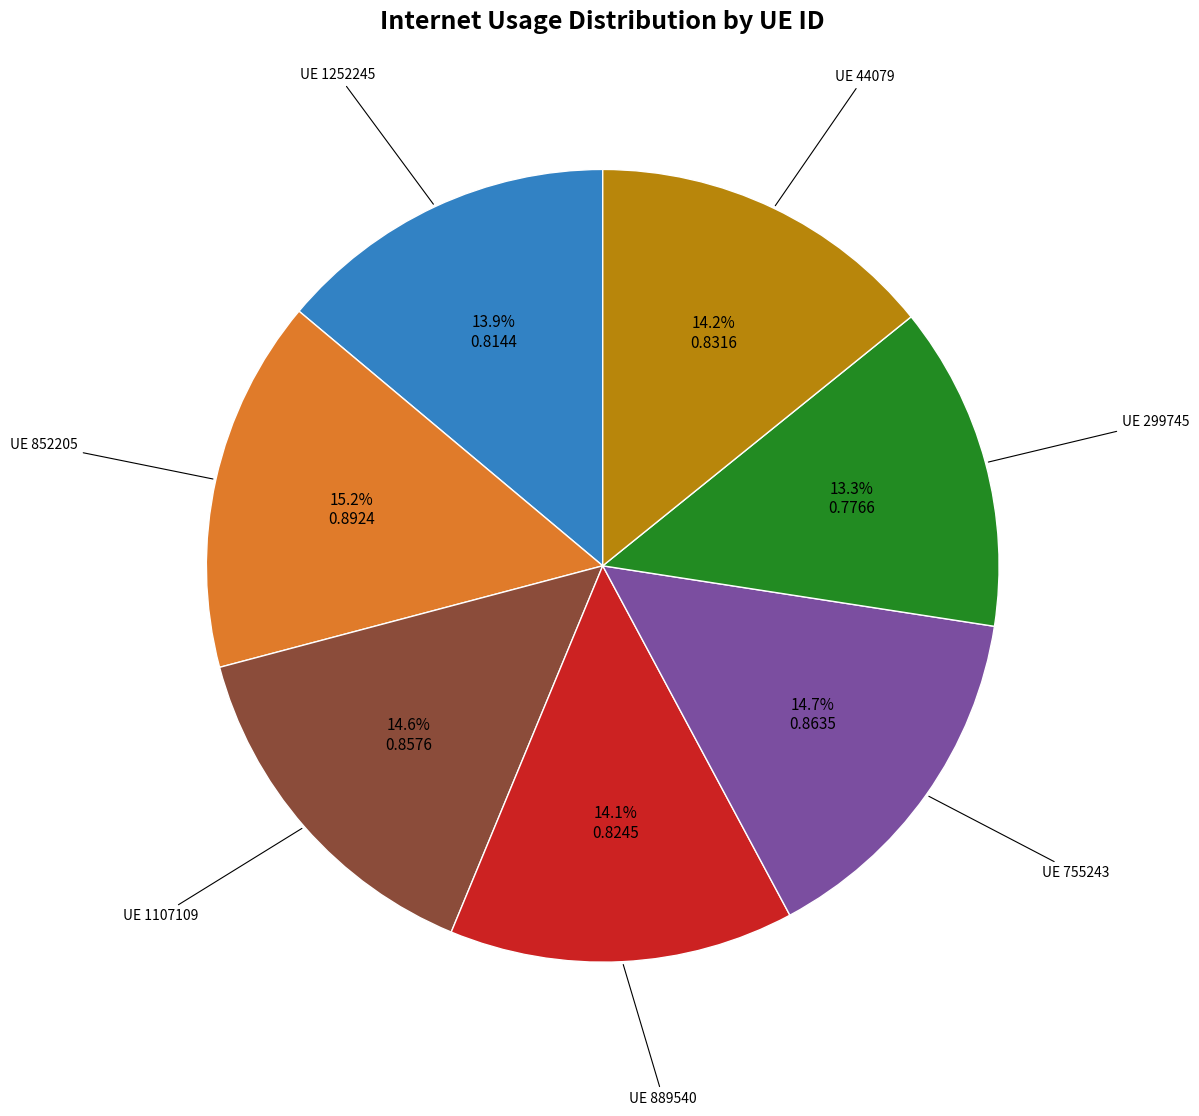

Is there any slice that represents more than half of the pie?

No